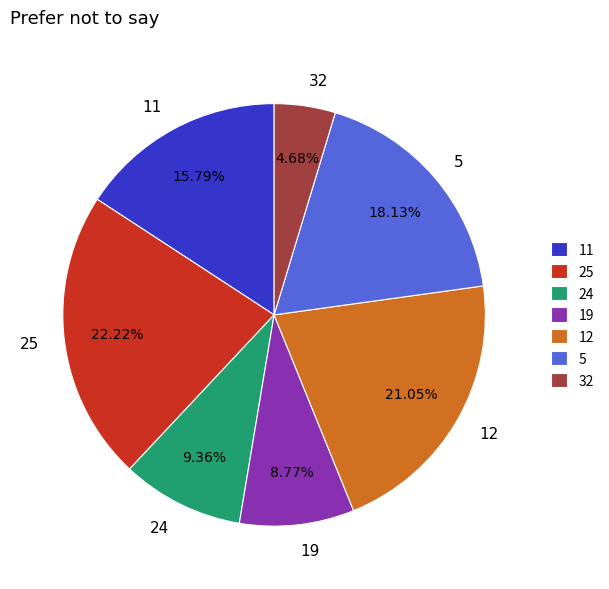

What percentage is NOT represented by 32?

95.3%